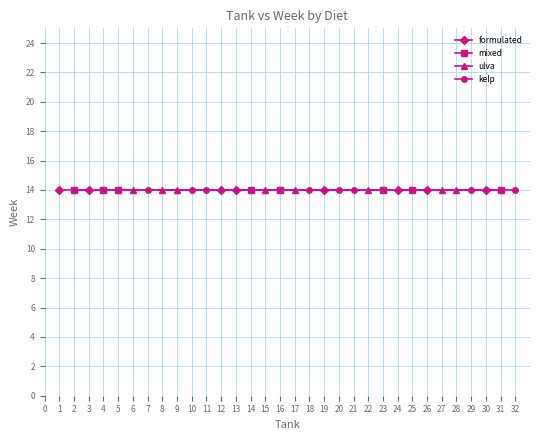

Which series changed the most between 1 and 7?

formulated